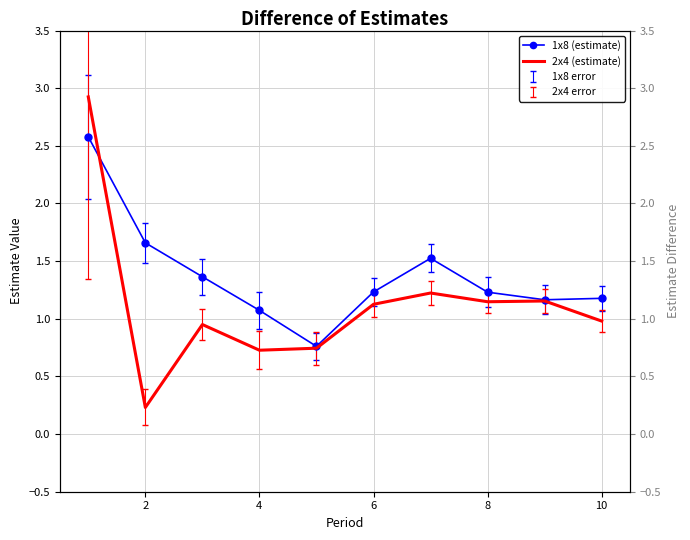

What is the highest value of the 1x8 (estimate) series?

2.6